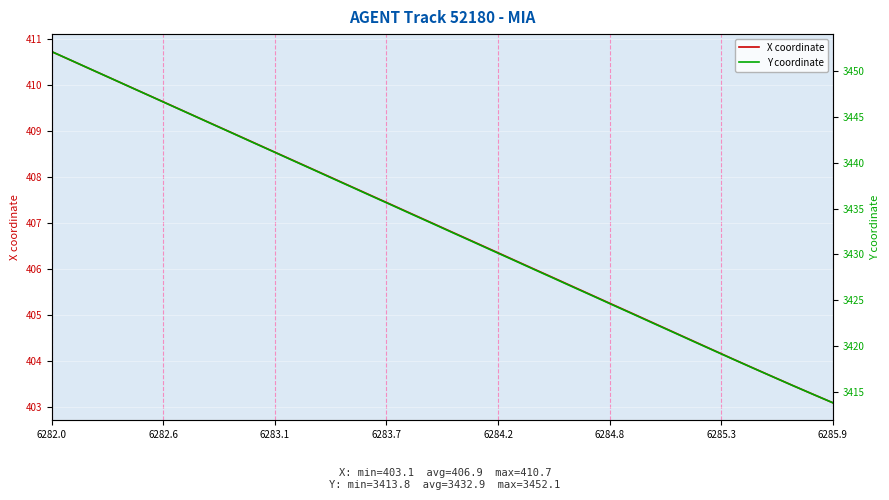

What is the maximum value for X coordinate?

410.7